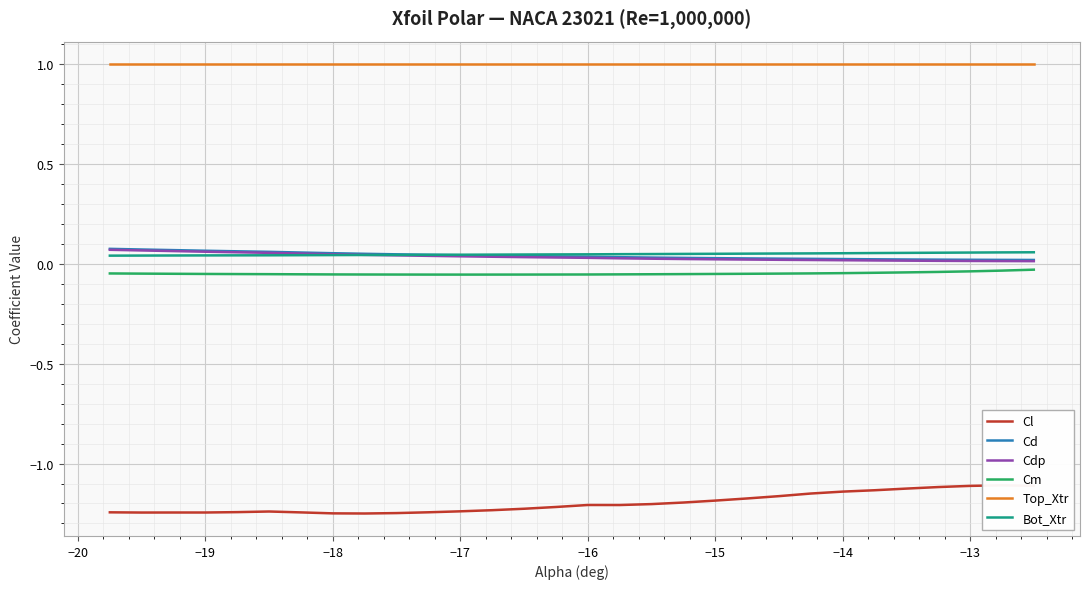

What is the sum of all Cdp values?

1.0